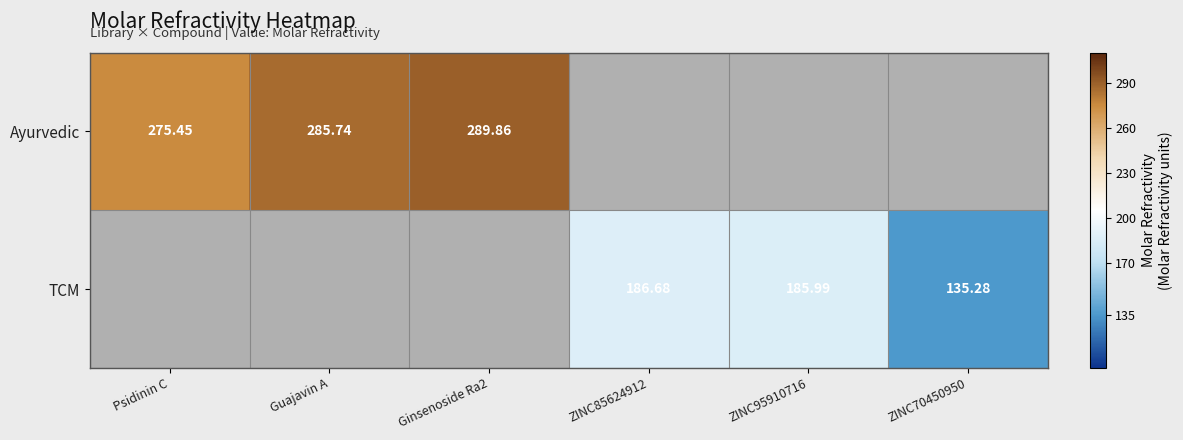

How many data points does each series have?

6